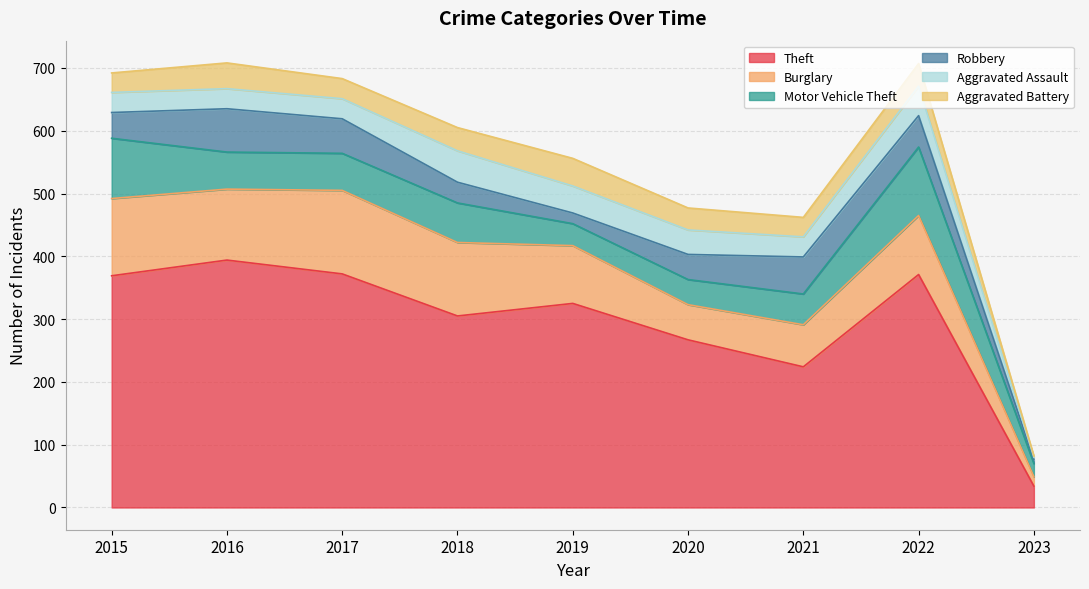

What are all the series names shown in the legend?

Theft, Burglary, Motor Vehicle Theft, Robbery, Aggravated Assault, Aggravated Battery